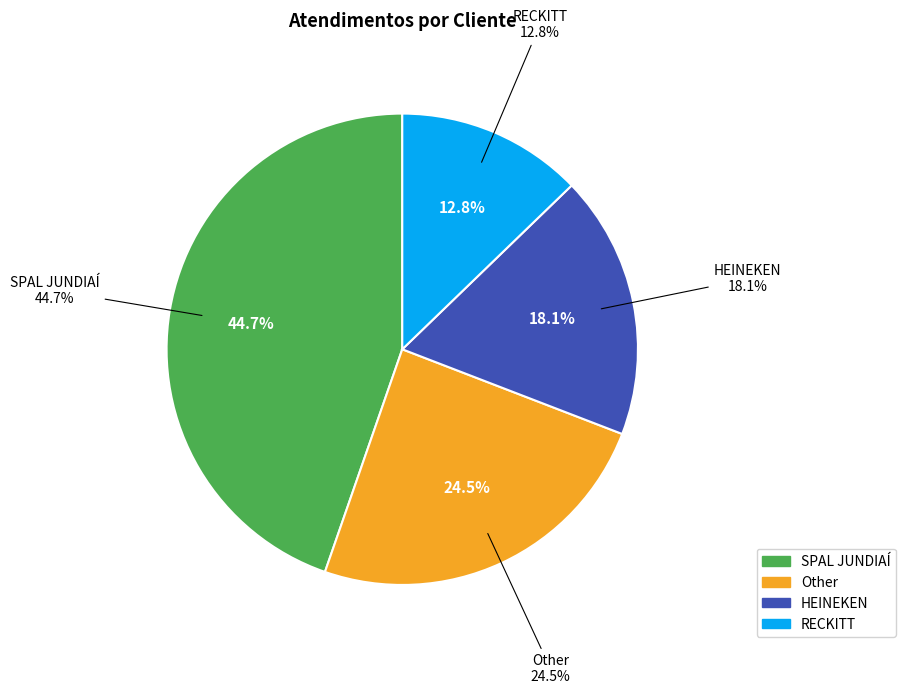

Rank the categories by value from highest to lowest.

SPAL JUNDIAÍ, Other, HEINEKEN, RECKITT